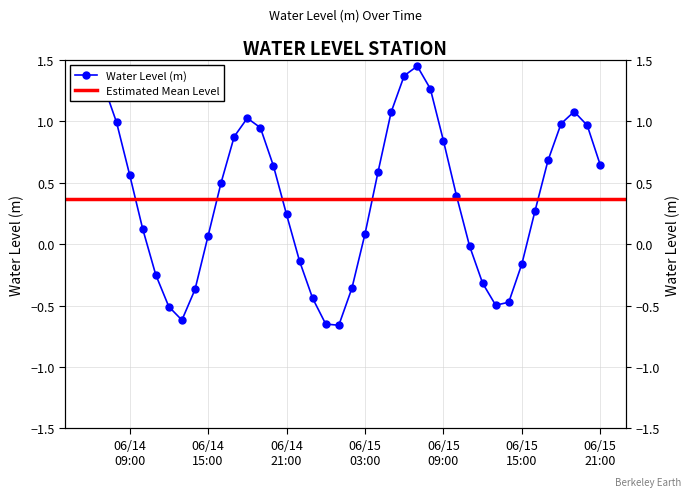

What is the greatest value displayed?

1.4